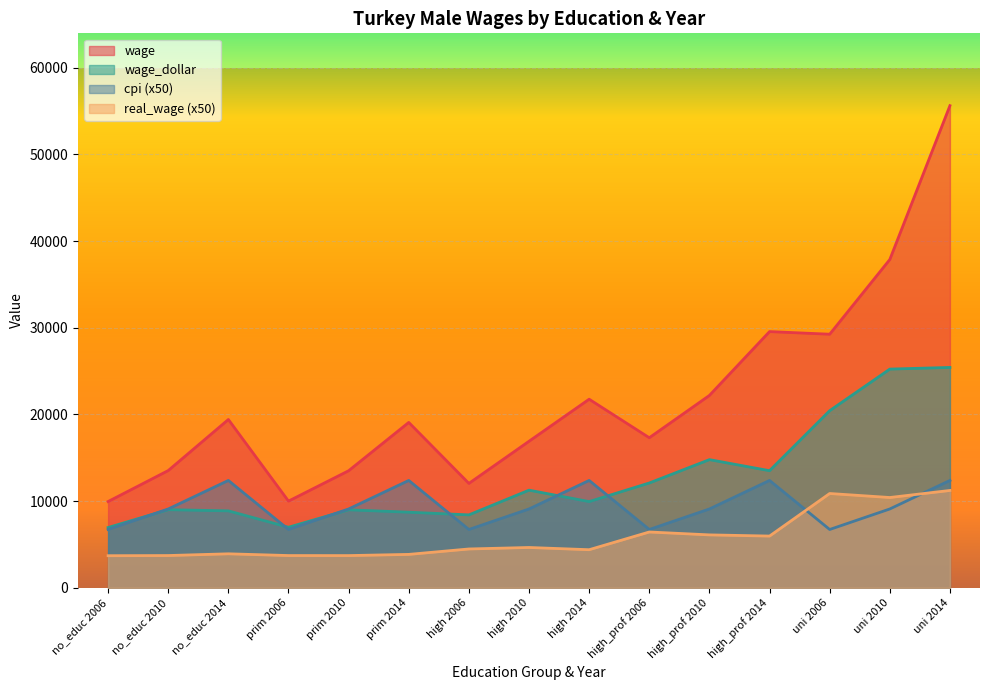

At which label is wage closest to 32792?

high_prof 2014